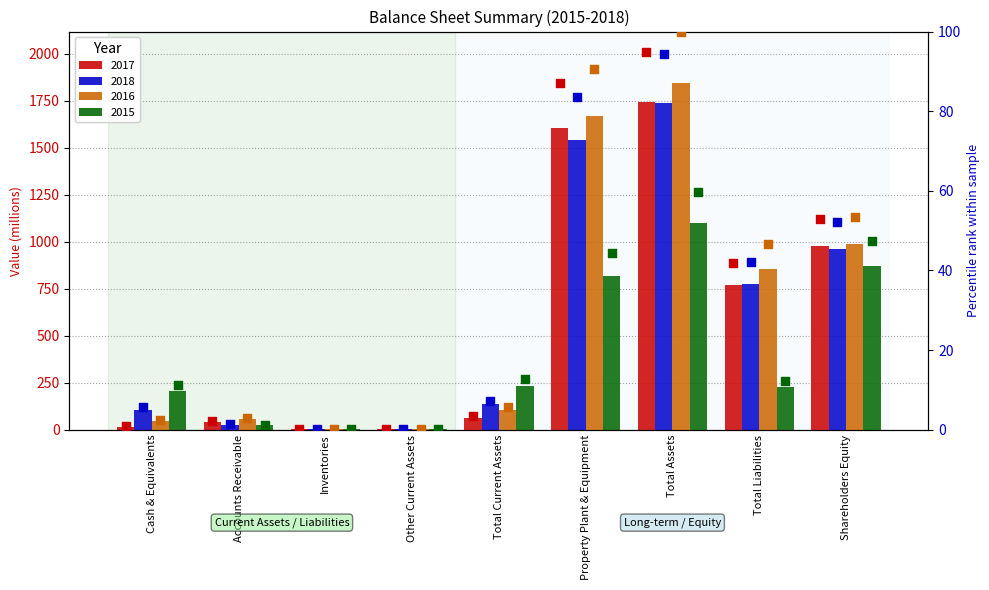

Which series reaches the minimum Y coordinate?

2017 pct